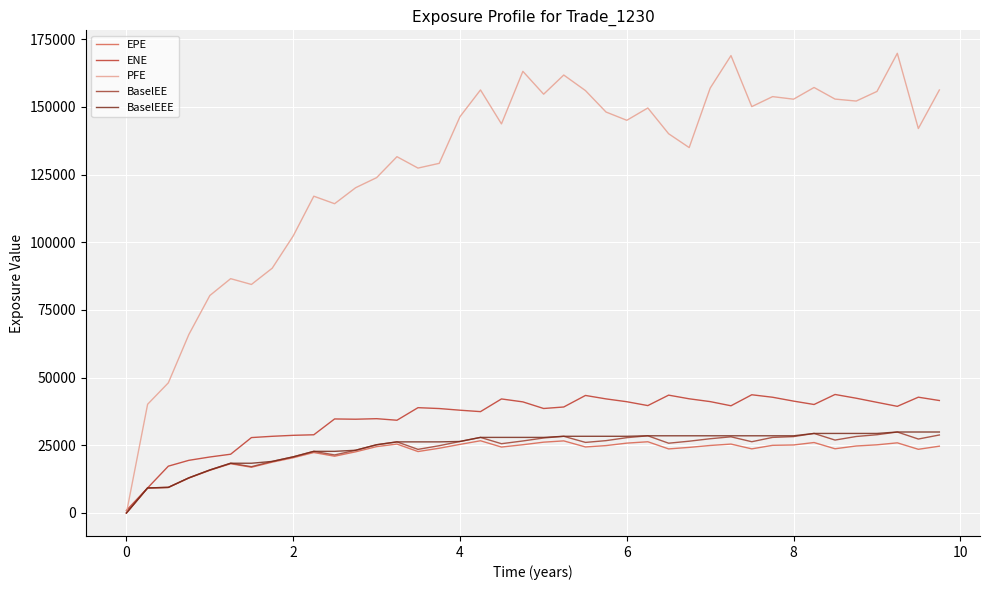

What is the difference between the maximum and second lowest values in the BaselEE series?

20663.8